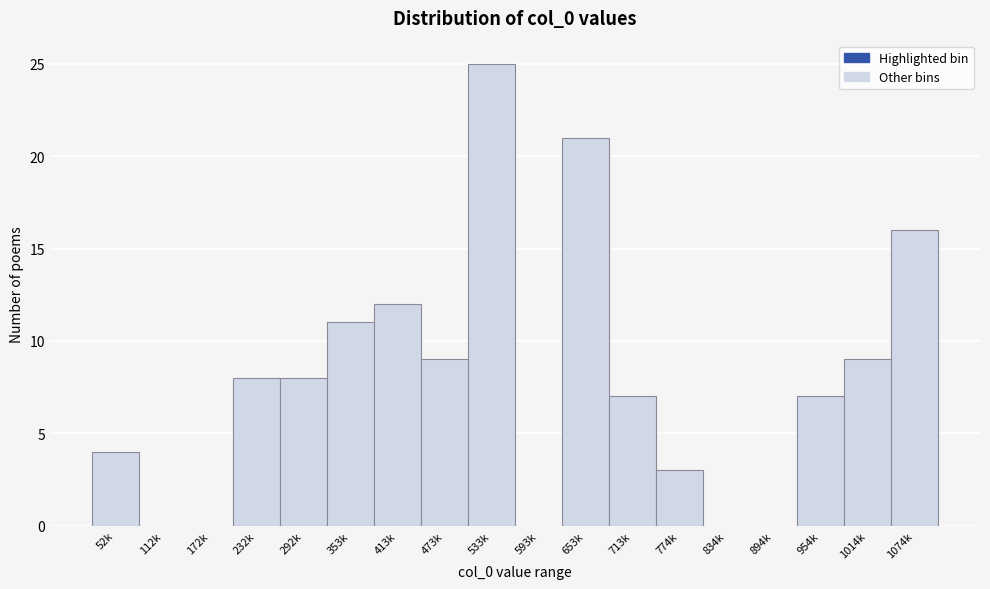

Reading right to left, list all the values displayed in this chart.

1074k=16	1014k=9	954k=7	894k=0	834k=0	774k=3	713k=7	653k=21	593k=0	533k=25	473k=9	413k=12	353k=11	292k=8	232k=8	172k=0	112k=0	52k=4